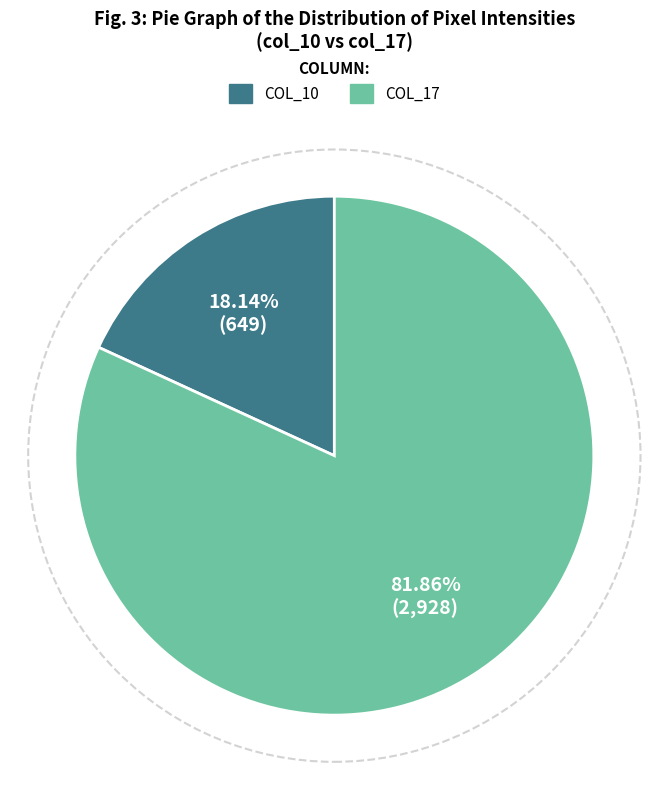

Is there a majority slice in this chart?

Yes